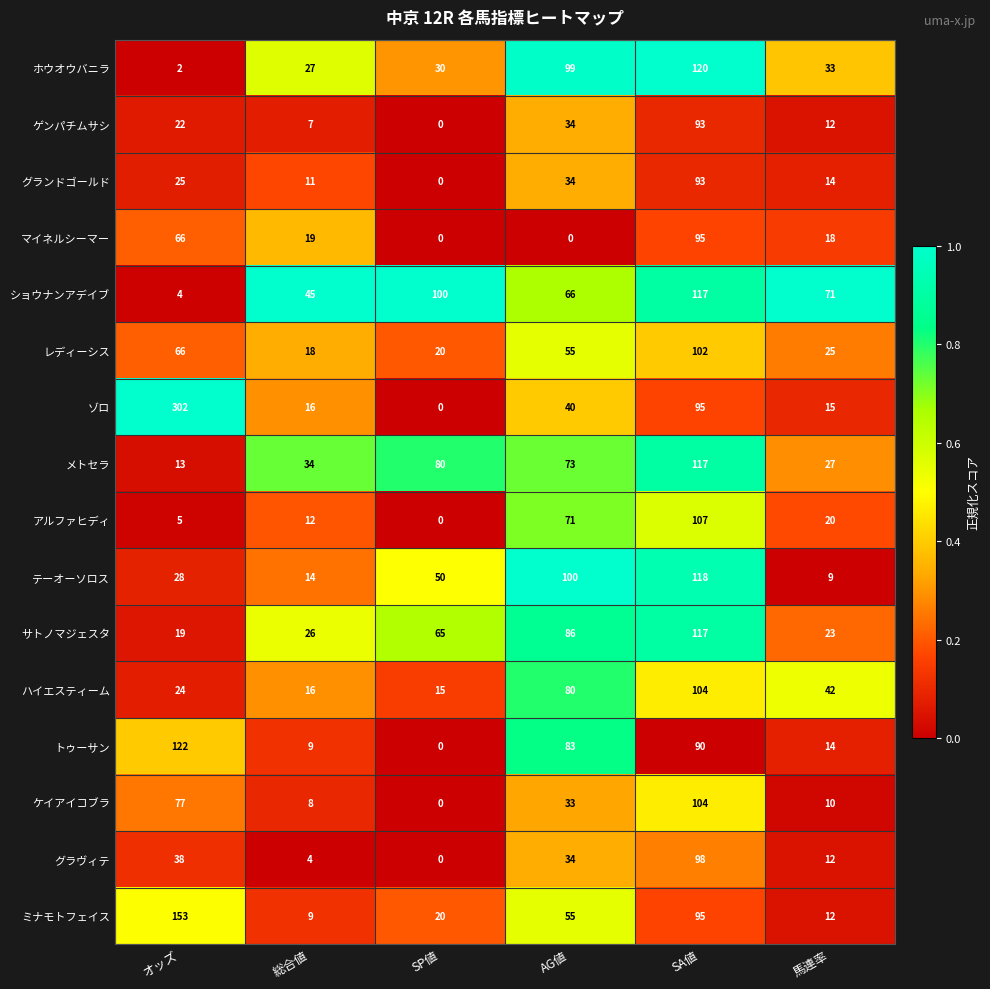

What is the greatest value displayed?

302